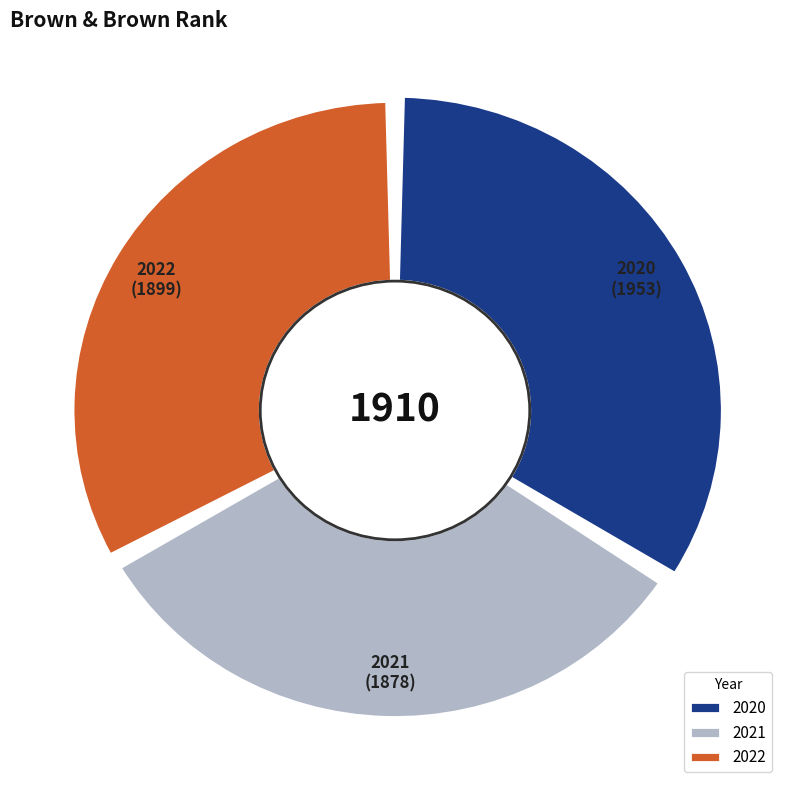

How many segments does this pie chart have?

3